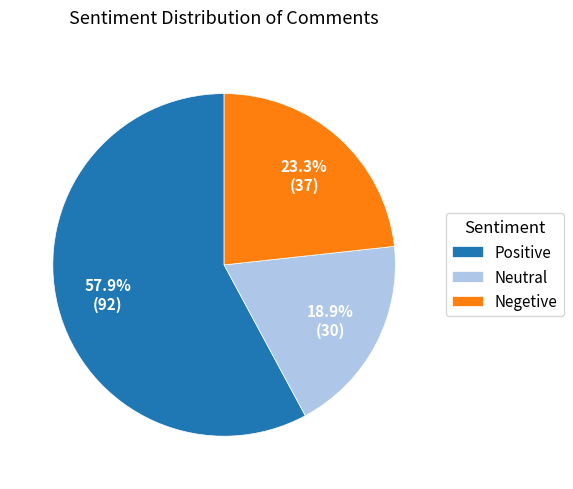

How many slices are in this pie chart?

3